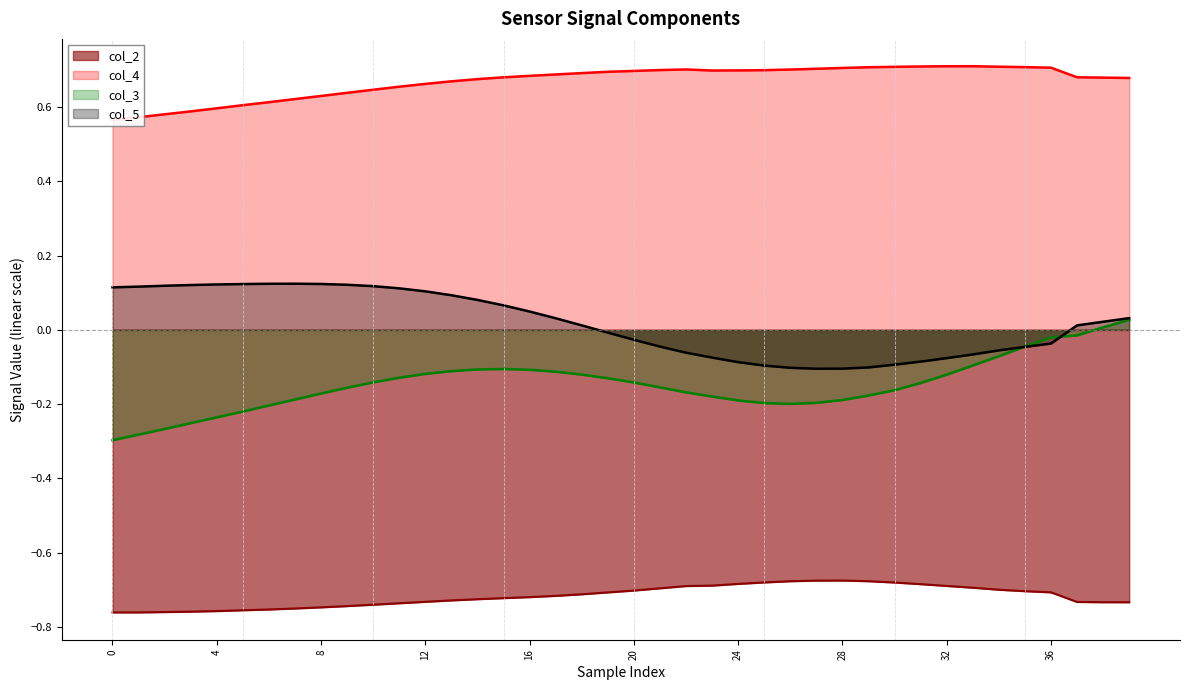

Where is the first local maximum for col_3?

15